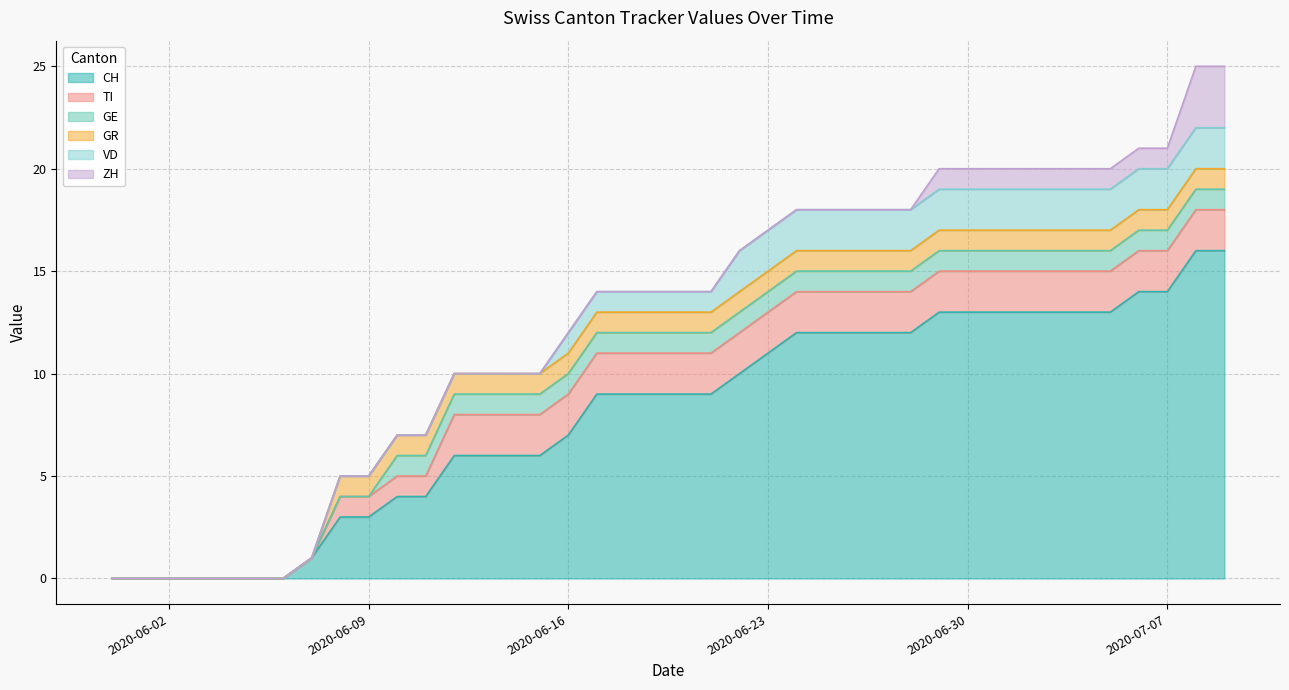

How many distinct data groups are displayed?

6